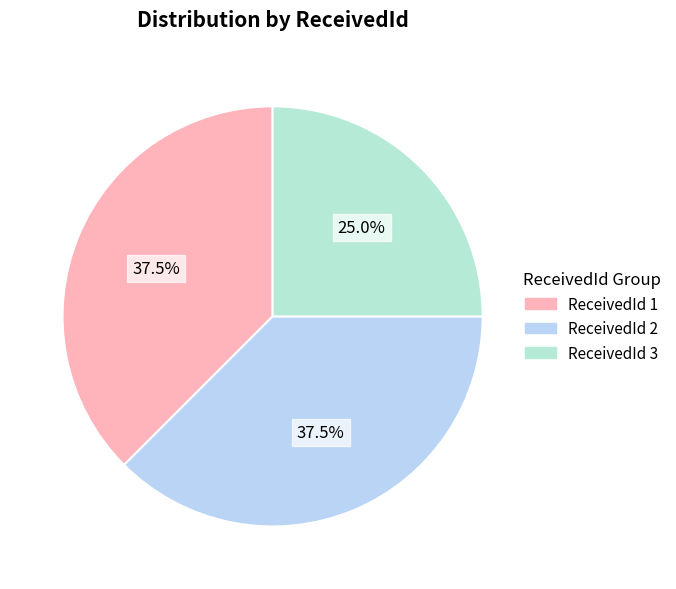

Rank the categories by value from highest to lowest.

ReceivedId 1, ReceivedId 2, ReceivedId 3